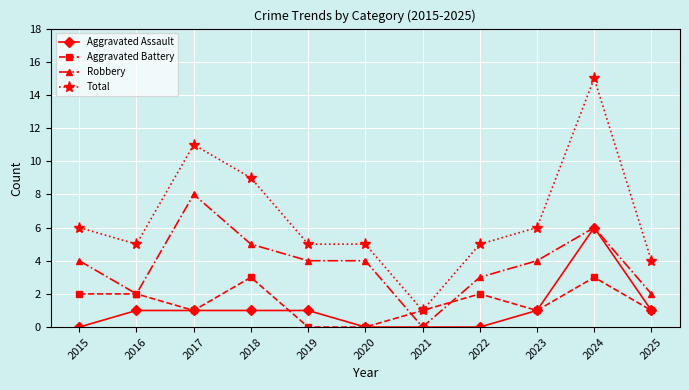

How many distinct data groups are displayed?

4